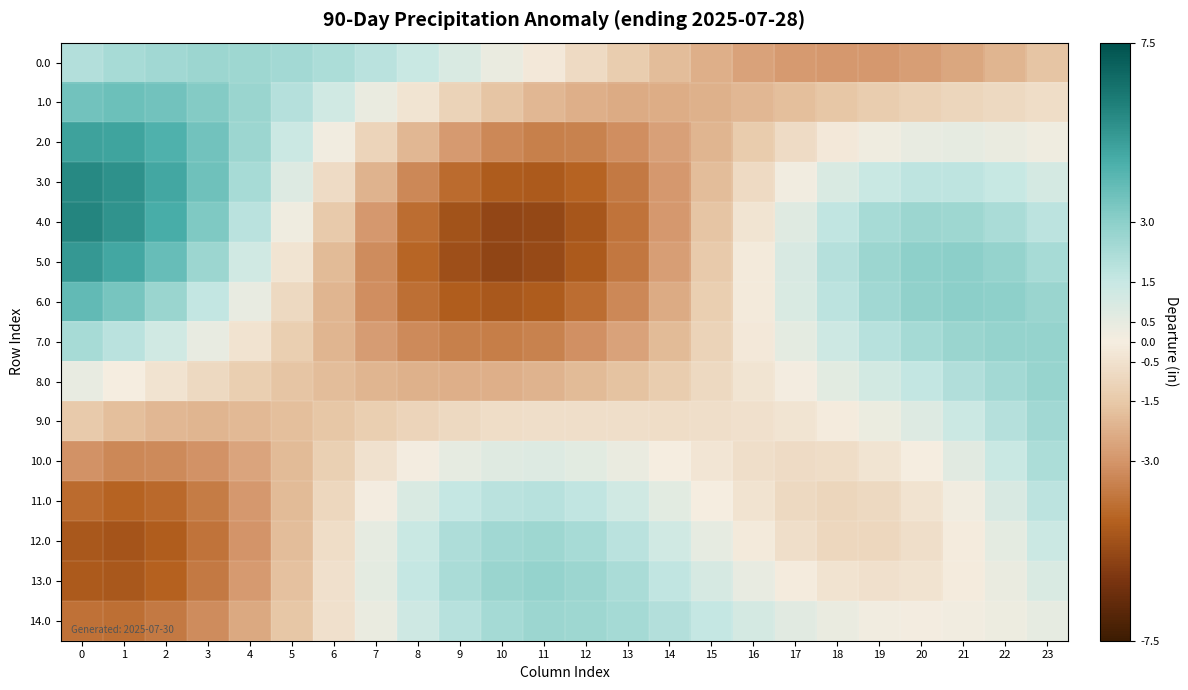

At which category is the sum across all series the highest?

23